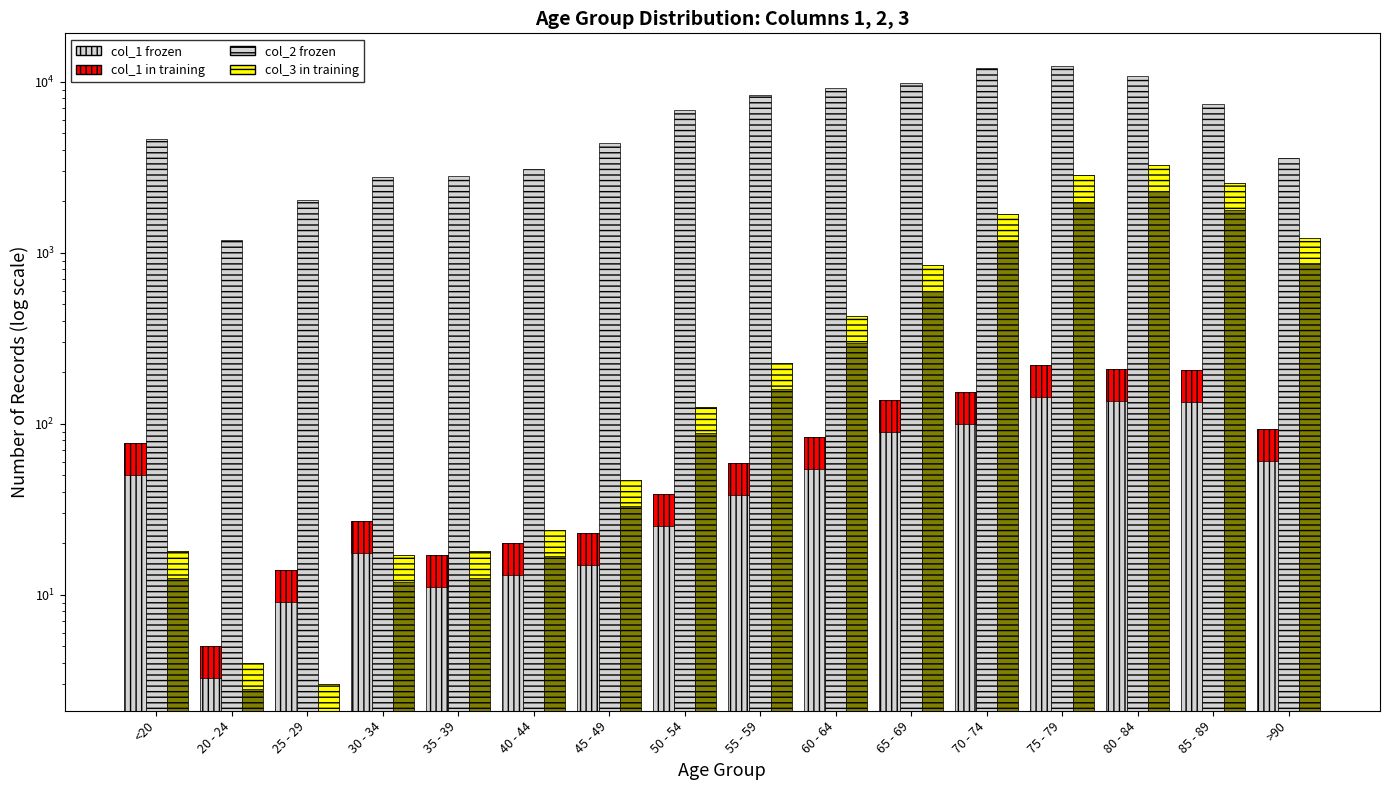

Count the number of data series in this chart.

5